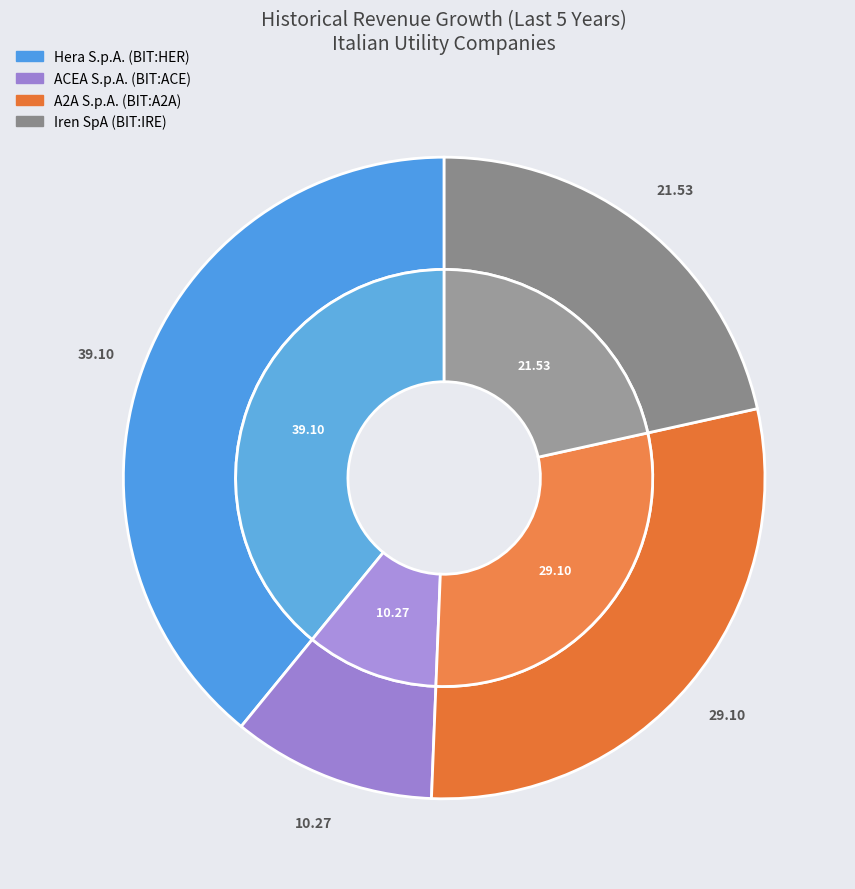

Is there any slice that represents more than half of the pie?

No